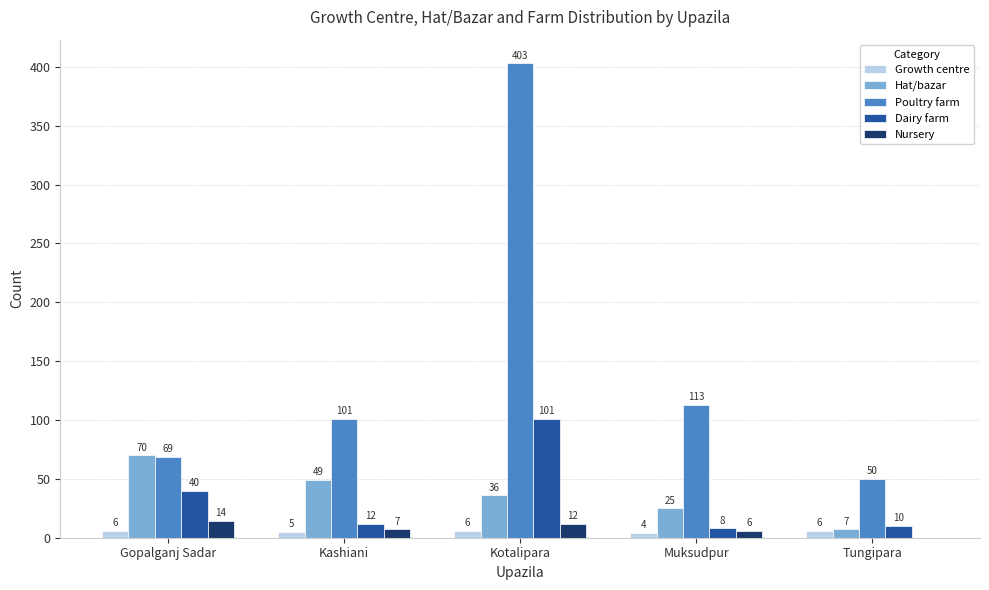

The Dairy farm series shows 40 at Gopalganj Sadar. True or false?

True